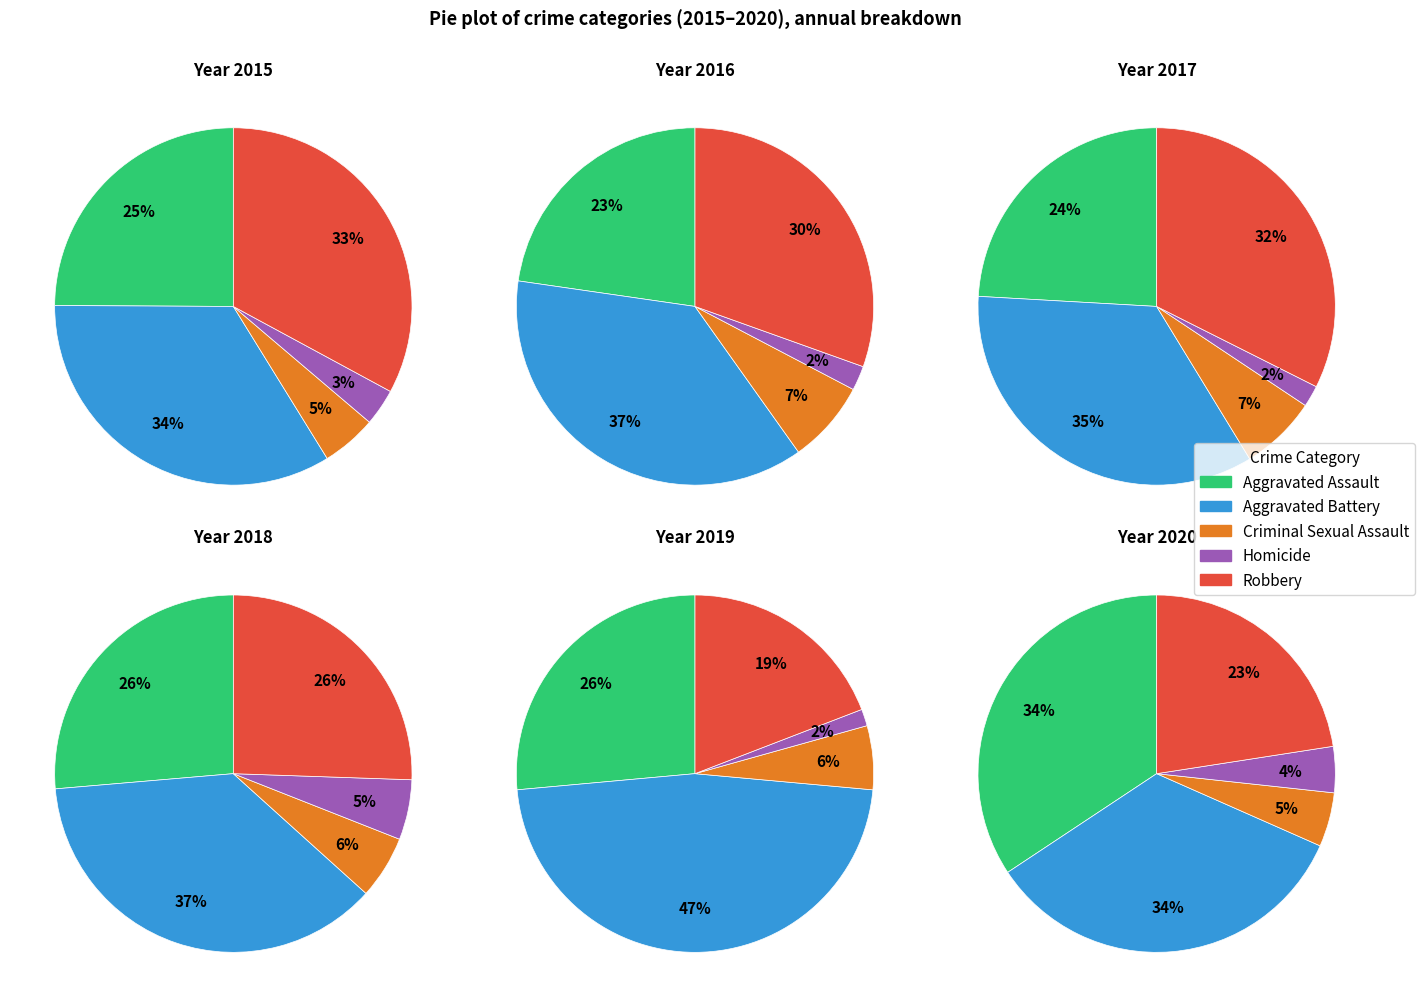

Do 8 and 1 together represent more than half of the pie?

No